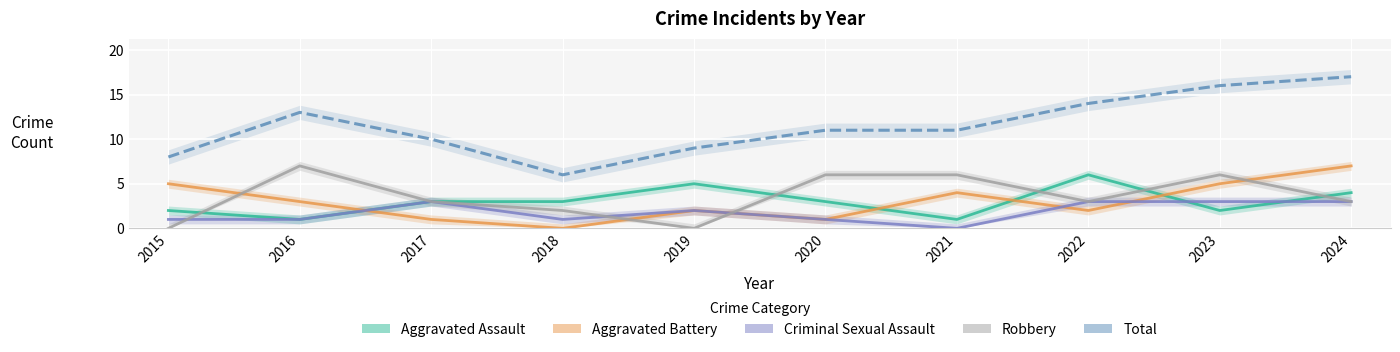

How many interior local valleys does the Criminal Sexual Assault series have?

2